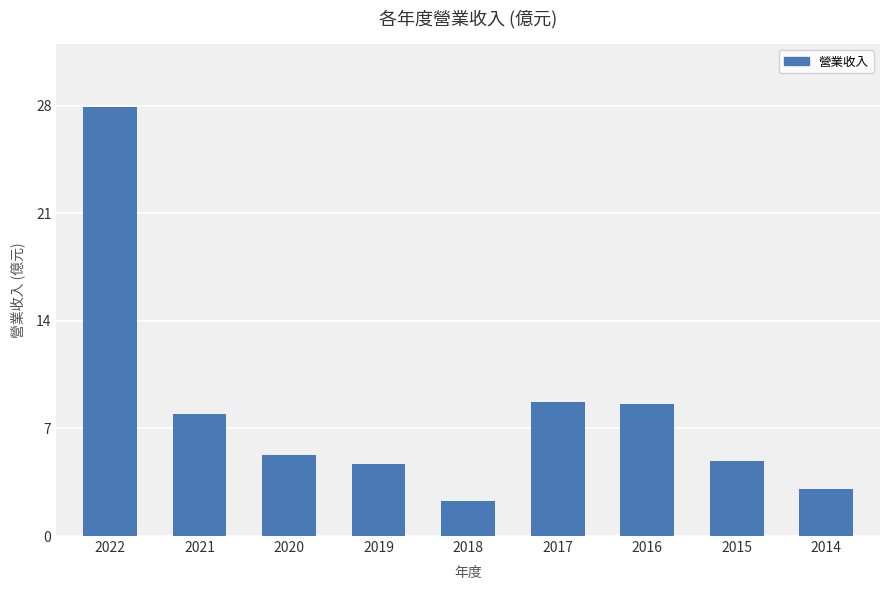

True or false: the data shows 12.9 at 2021.

False